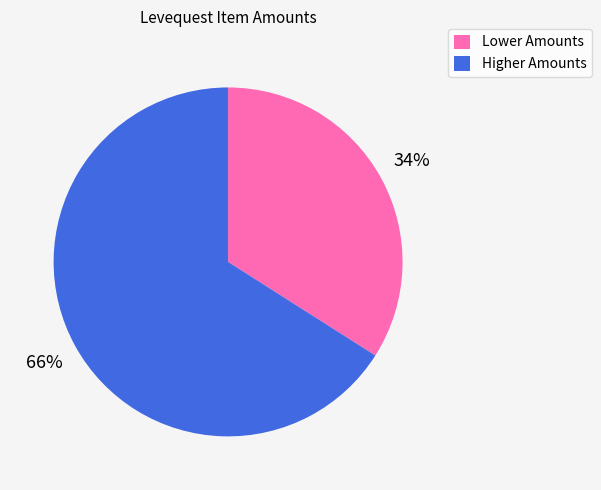

To the nearest percent, what percentage of the pie is Higher Amounts?

66%